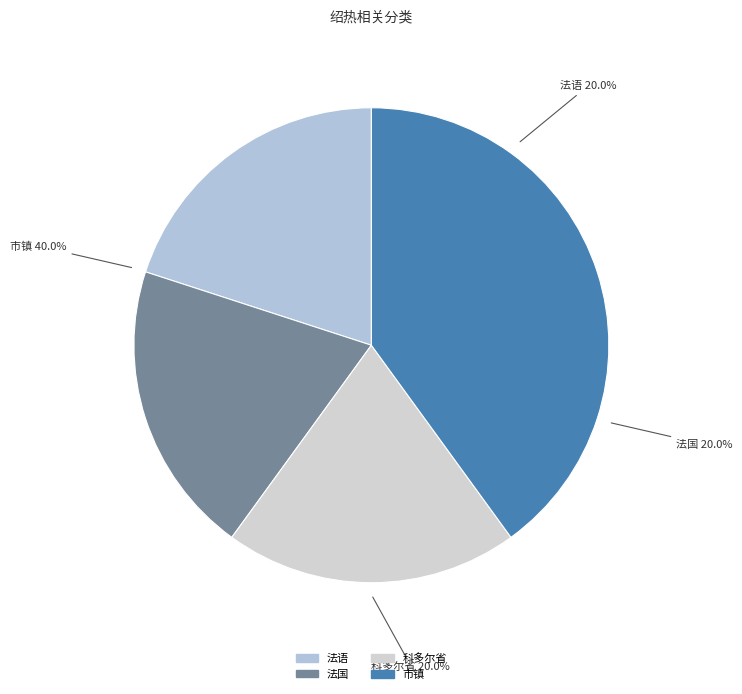

Which category has the biggest portion of the pie?

市镇